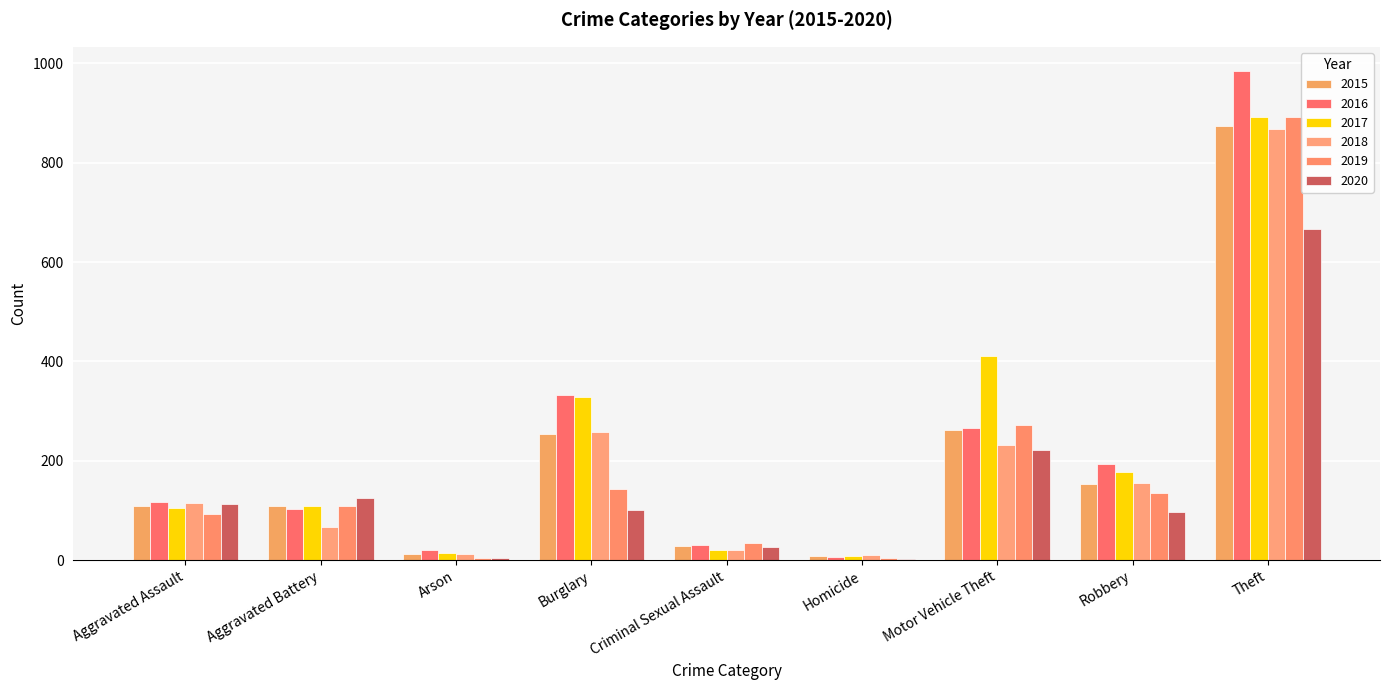

The 2020 series shows 666 at Theft. True or false?

True